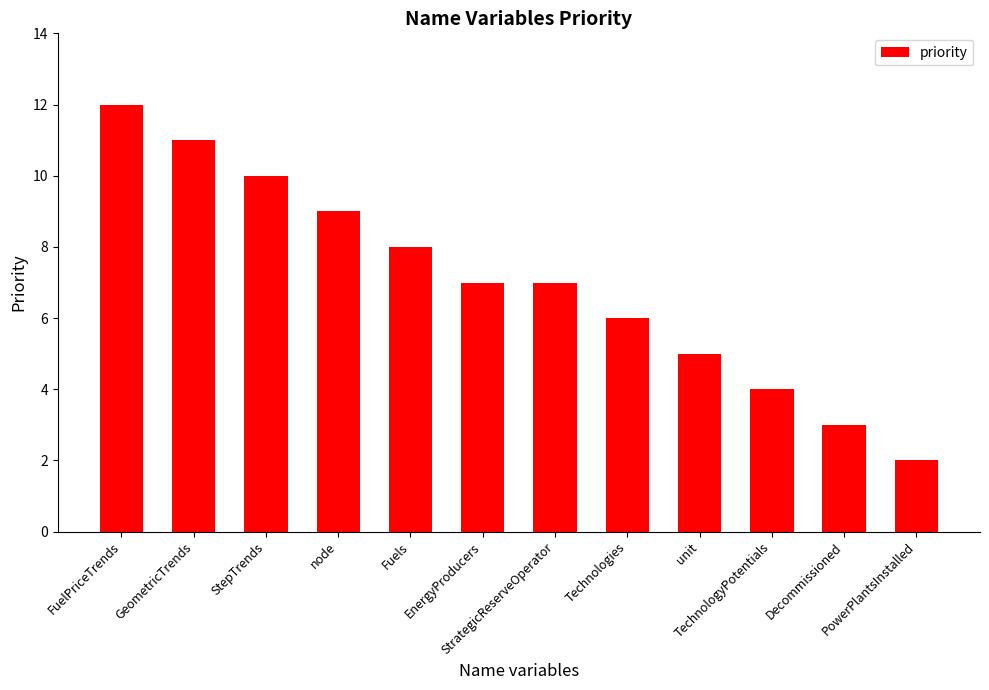

What is the sum of all values?

84